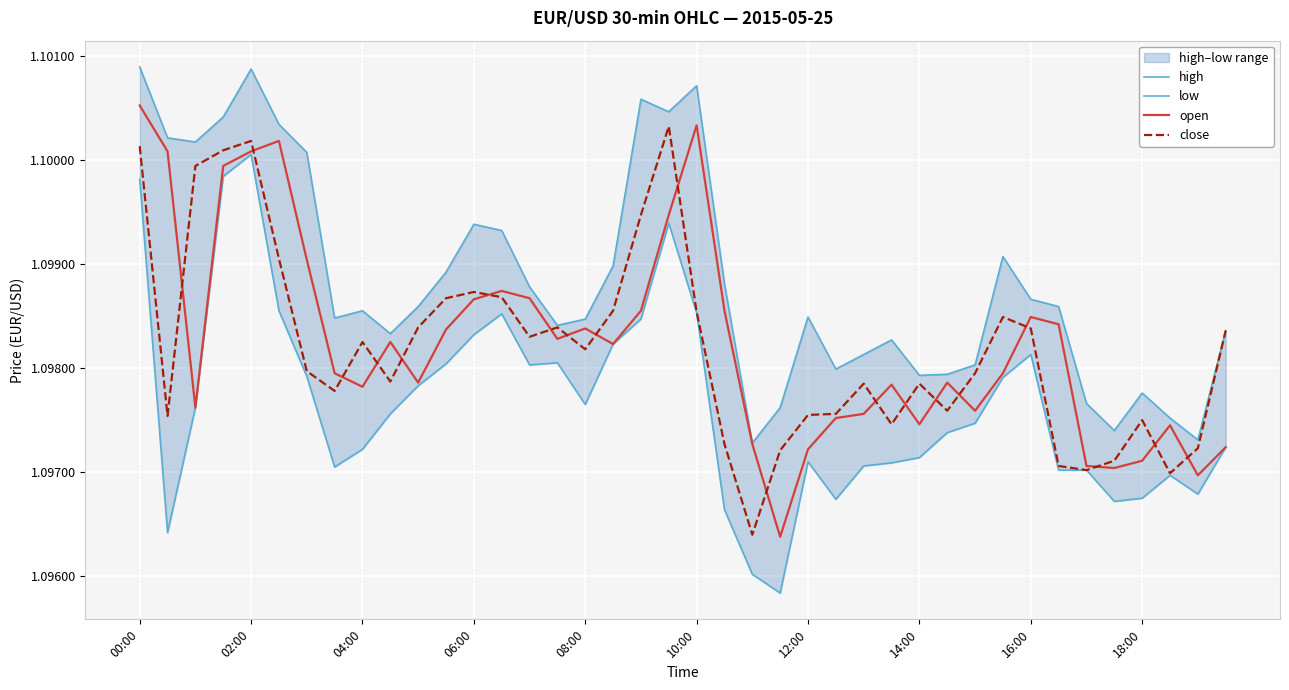

Between 26 and 39, which is larger?

39